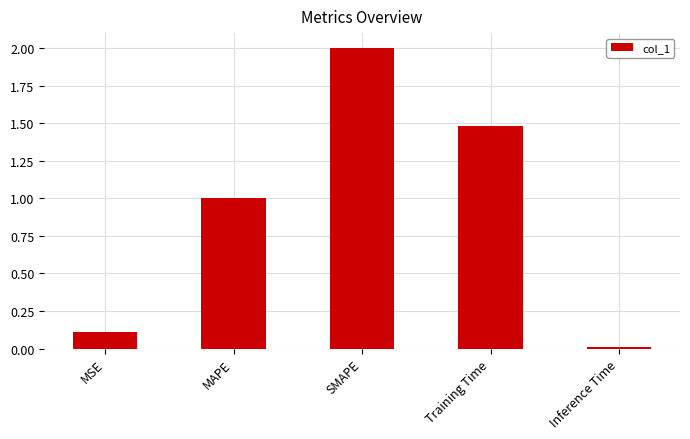

What is the label of the 3rd bar from the left?

SMAPE